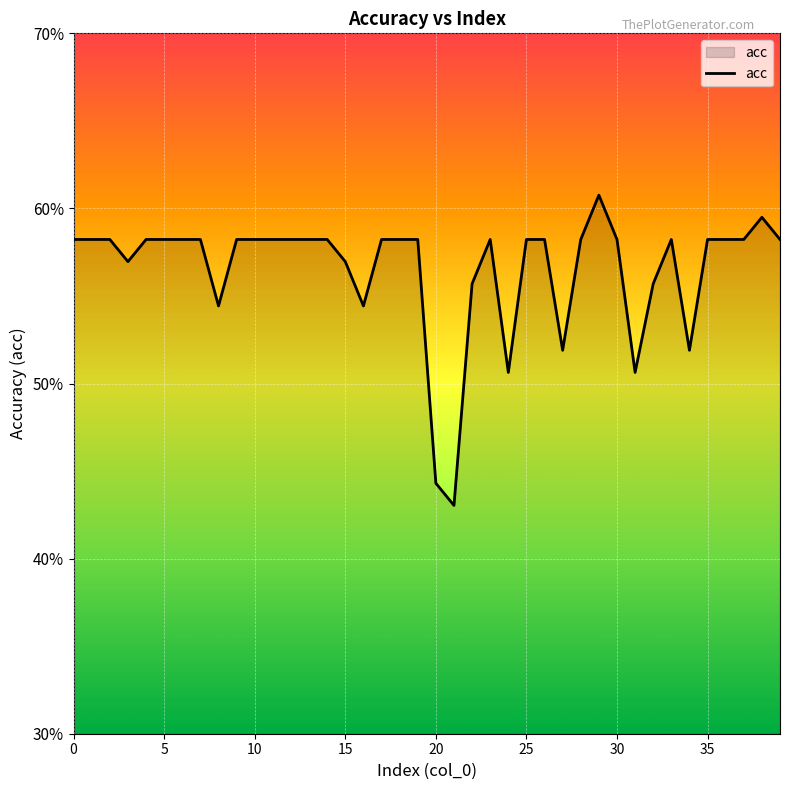

What is the difference between the maximum and minimum values?

17.7